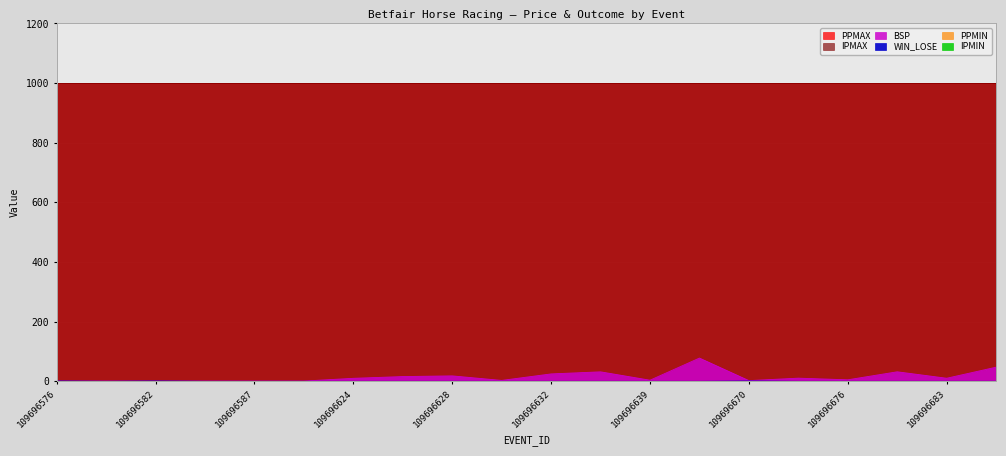

Reading left to right, extract all data points from this chart.

PPMAX: 1001.0	1001.0	1001.0	1001.0	1001.0	1001.0	1001.0	1001.0	1001.0	1001.0	1001.0	1001.0	1001.0	1001.0	1001.0	1001.0	1001.0	1001.0	1001.0	1001.0
PPMIN: 1.0	1.0	1.0	1.0	1.0	1.0	1.0	1.0	1.0	1.0	1.0	1.0	1.0	1.0	1.0	1.0	1.0	1.0	1.0	1.0
IPMAX: 1001.0	1001.0	1001.0	1001.0	1001.0	1001.0	1001.0	1001.0	1001.0	1001.0	1001.0	1001.0	1001.0	1001.0	1001.0	1001.0	1001.0	1001.0	1001.0	1001.0
IPMIN: 1.0	1.0	1.0	1.0	1.0	1.0	1.0	1.0	1.0	1.0	1.0	1.0	1.0	1.0	1.0	1.0	1.0	1.0	1.0	1.0
BSP: 1.0	1.0	1.0	1.0	1.0	1.0	10.1	16.0	18.3	3.1	24.9	31.9	3.8	78.0	2.4	10.7	5.2	32.0	10.4	47.4
WIN_LOSE: 1.0	0.0	1.0	0.0	0.0	0.0	0.0	0.0	0.0	0.0	0.0	0.0	0.0	0.0	1.0	0.0	0.0	0.0	0.0	0.0